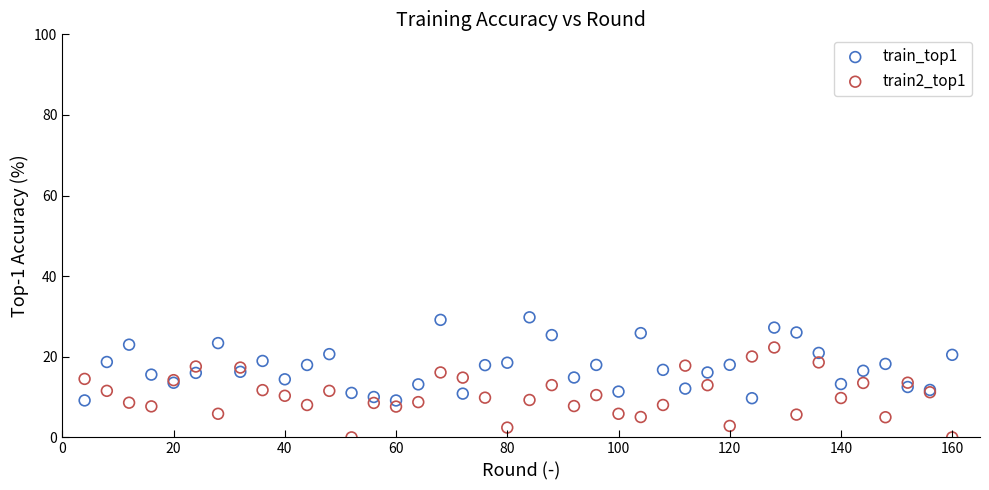

What is the X range (max minus min) for the scatter plot?

156.0